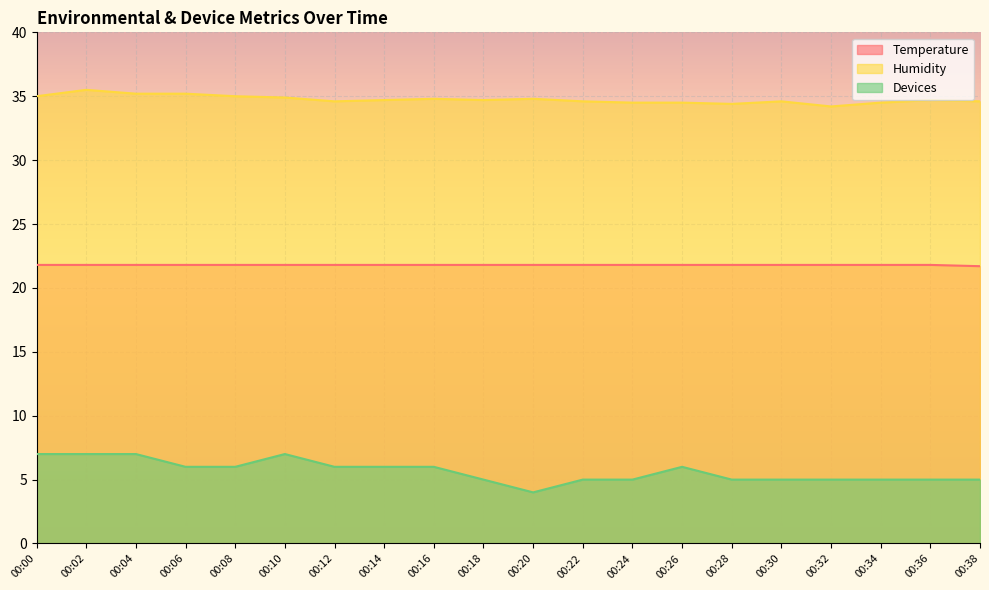

Is it true that Devices equals 5.0 at 00:38?

True